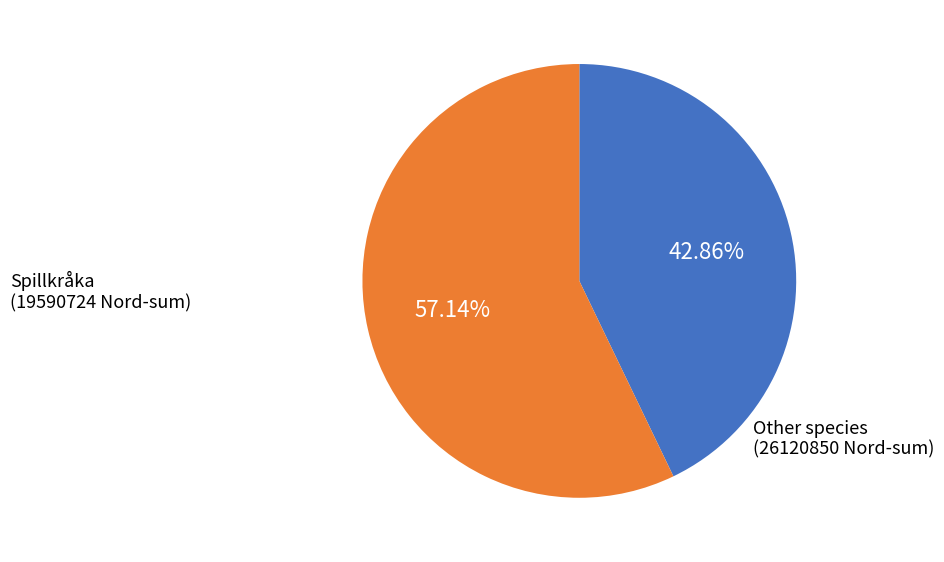

Is there a majority slice in this chart?

Yes